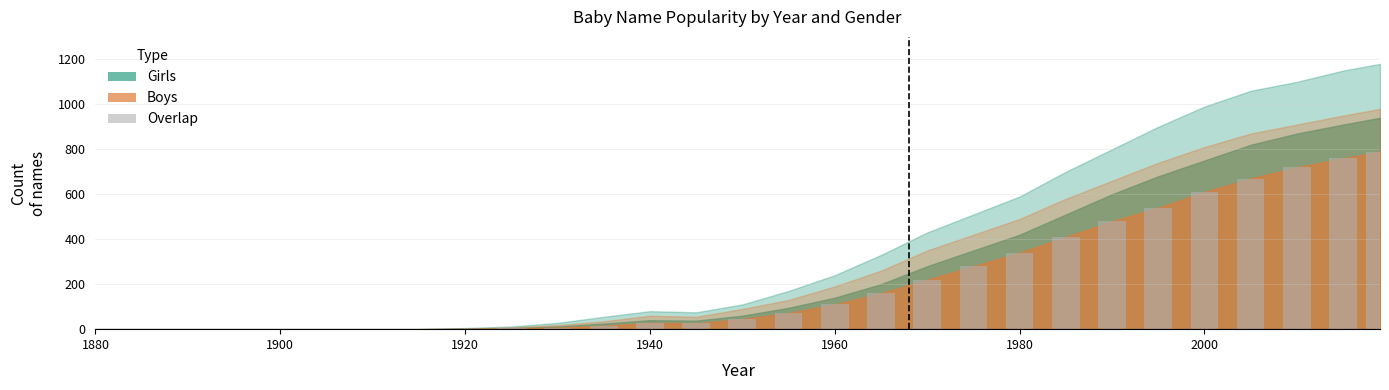

What is the maximum value shown in the chart?

790